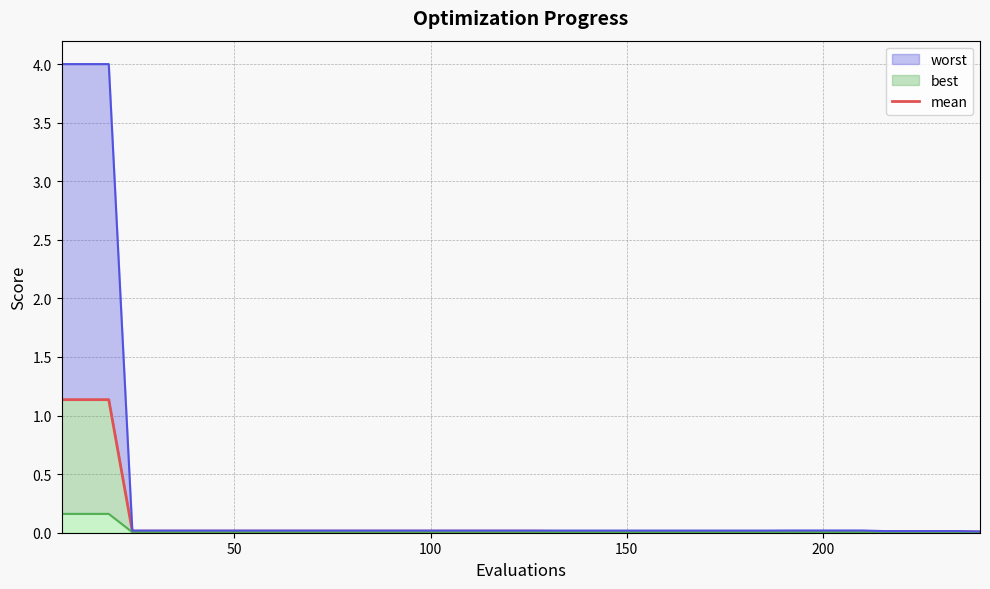

What is the difference between the maximum and minimum values?

1.1